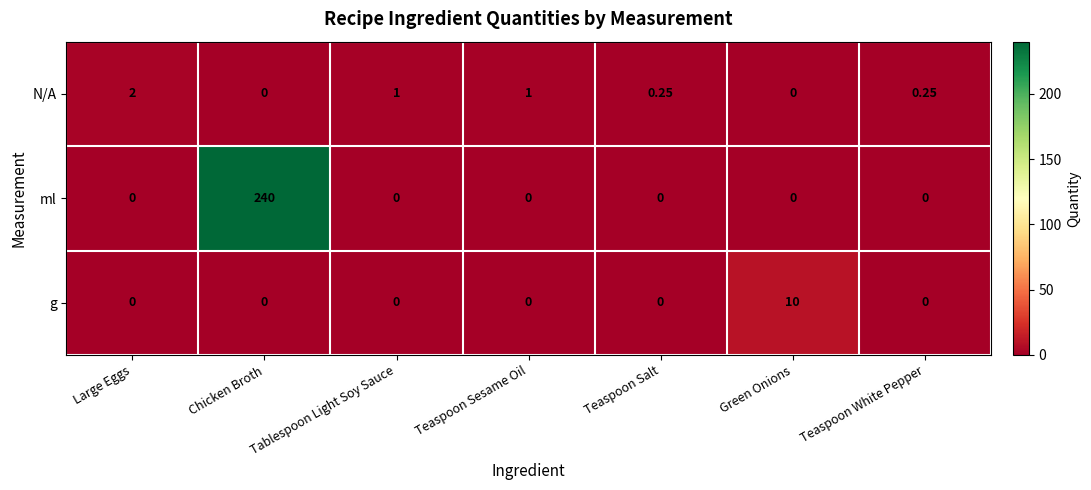

At how many categories does at least one series exceed 134?

1